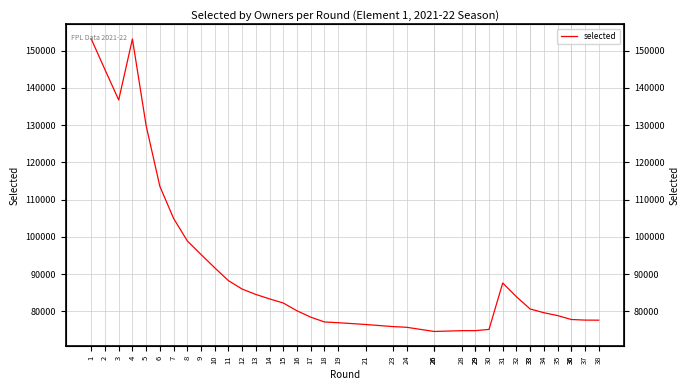

What is the change in value from 36 to 37?

-161